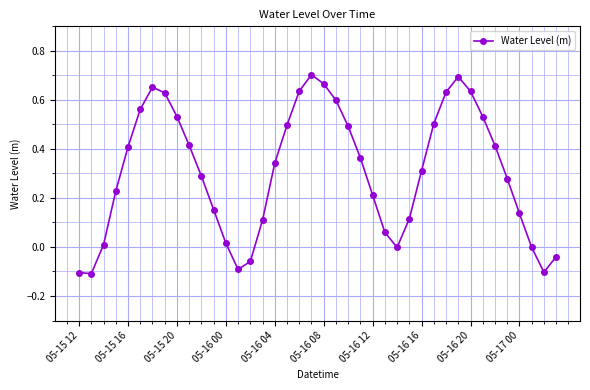

What is the difference between the maximum and second lowest values?

0.8